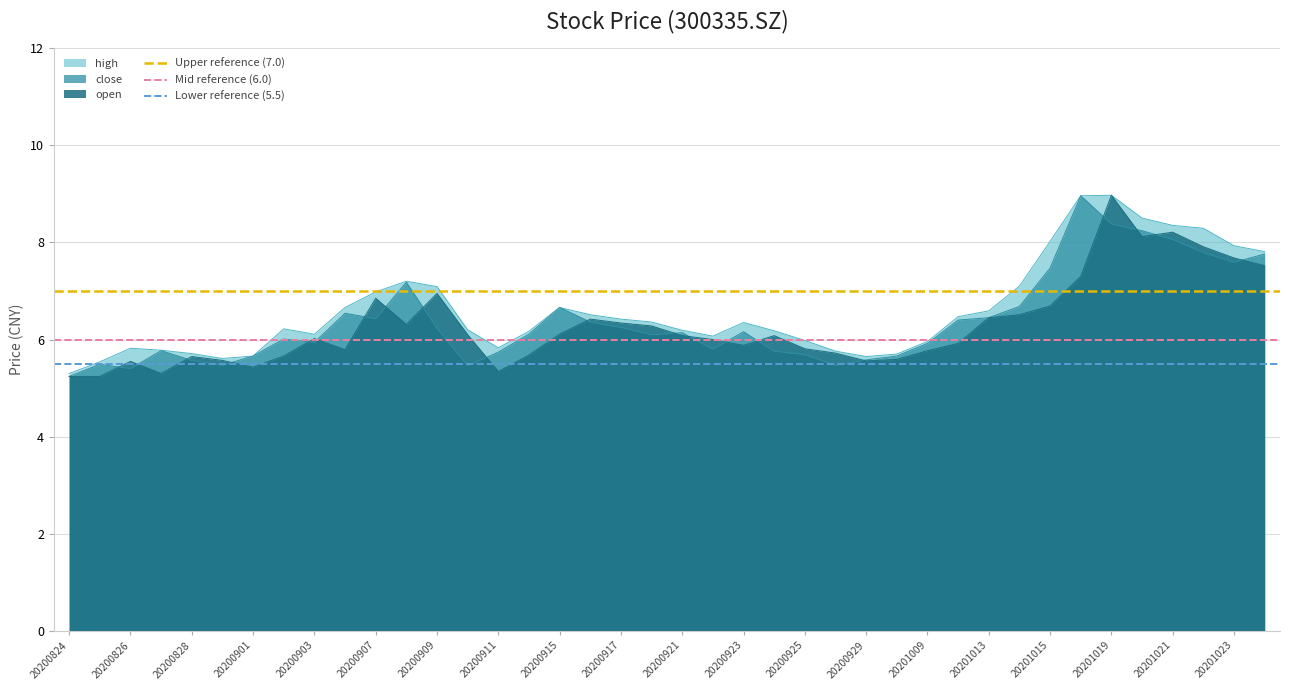

Is it true that high equals 5.3 at 20201015?

False